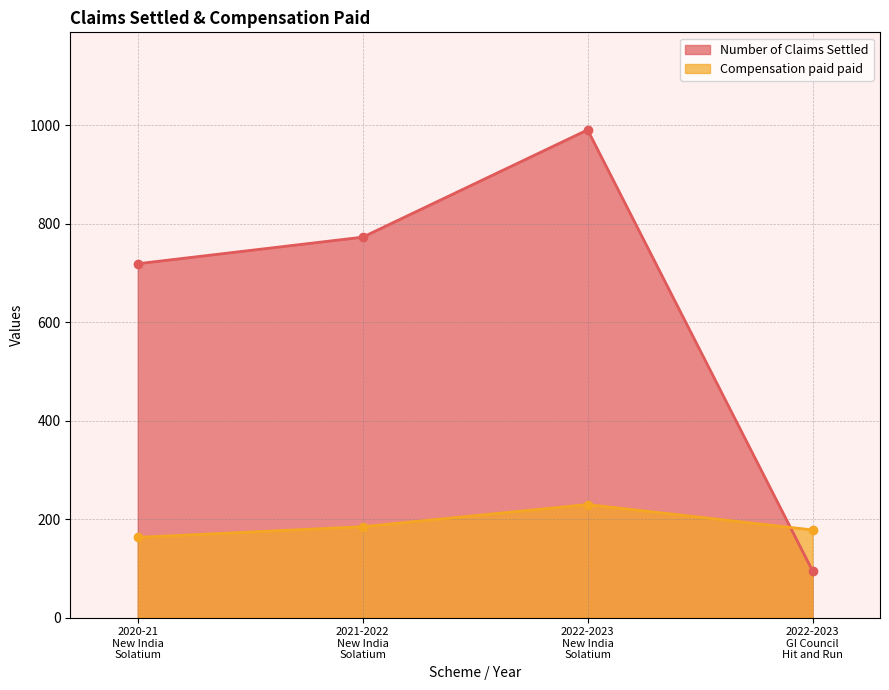

What is the label of the 1st point from the right?

2022-2023
GI Council
Hit and Run